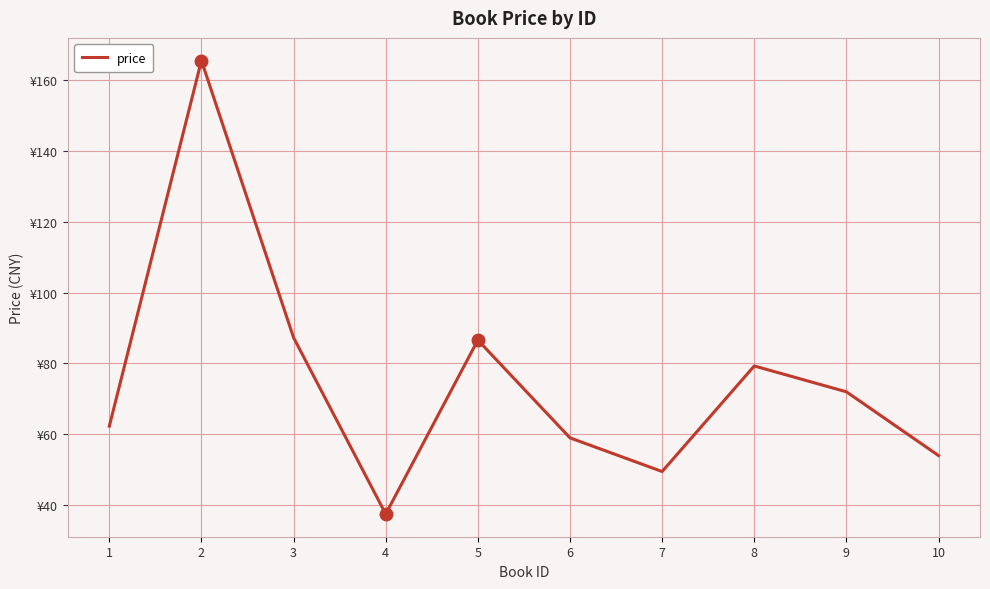

Which label corresponds to the smallest value in the chart?

4